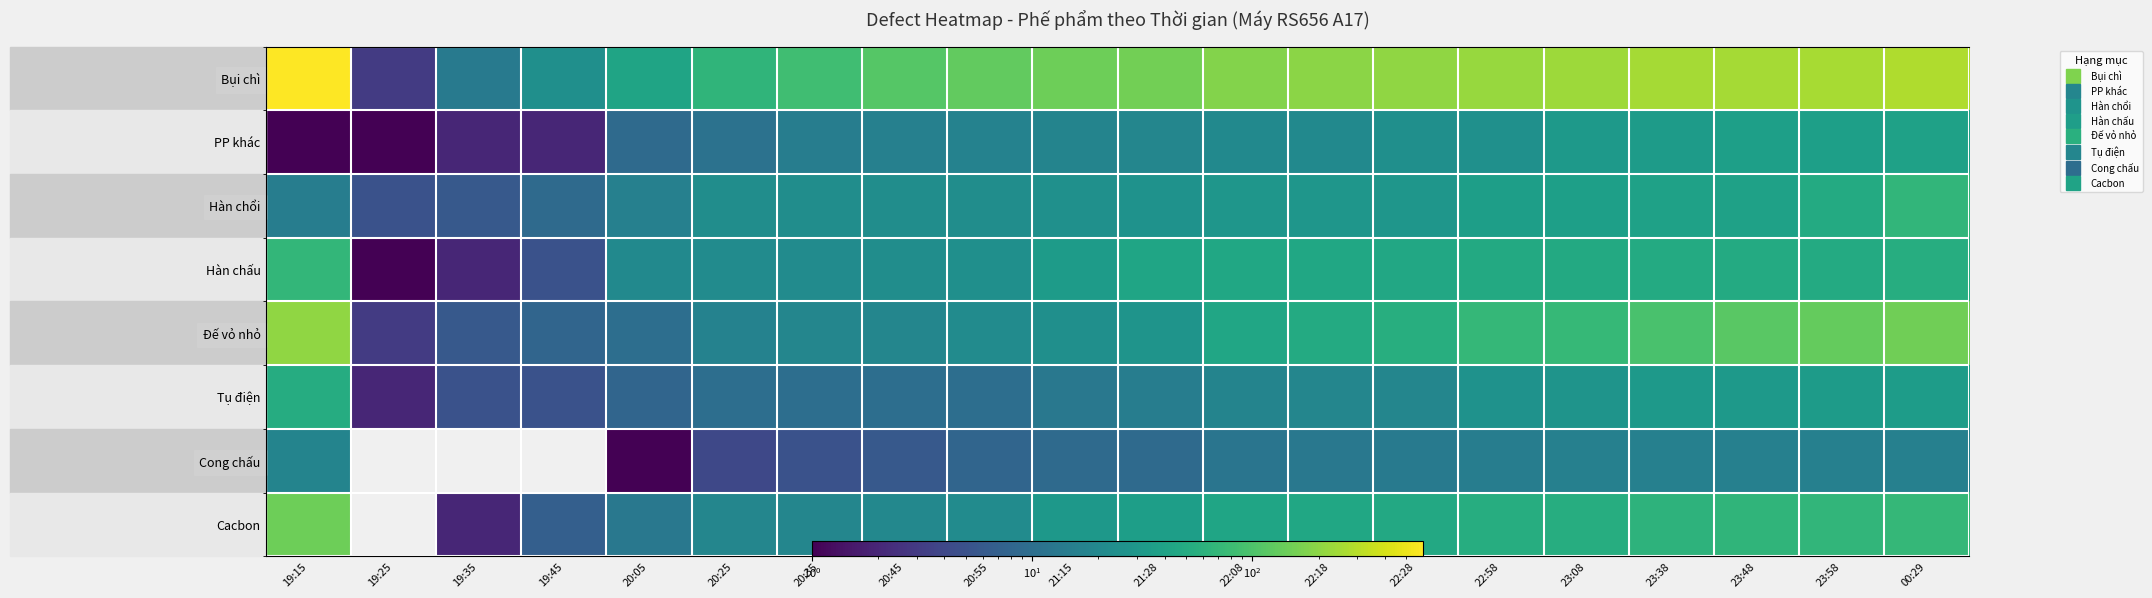

Read the Cong chấu value at 22:18, to the nearest 5.

15